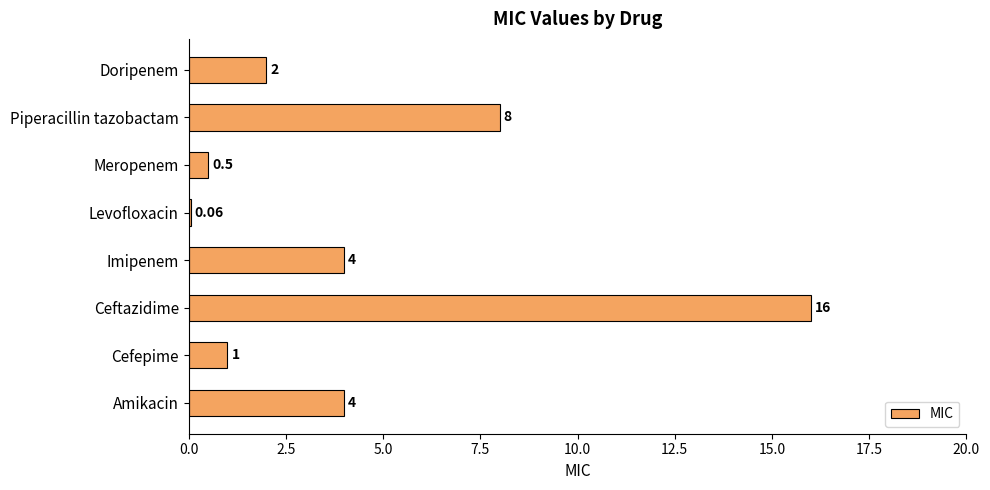

What is the difference between the maximum and minimum values?

15.9